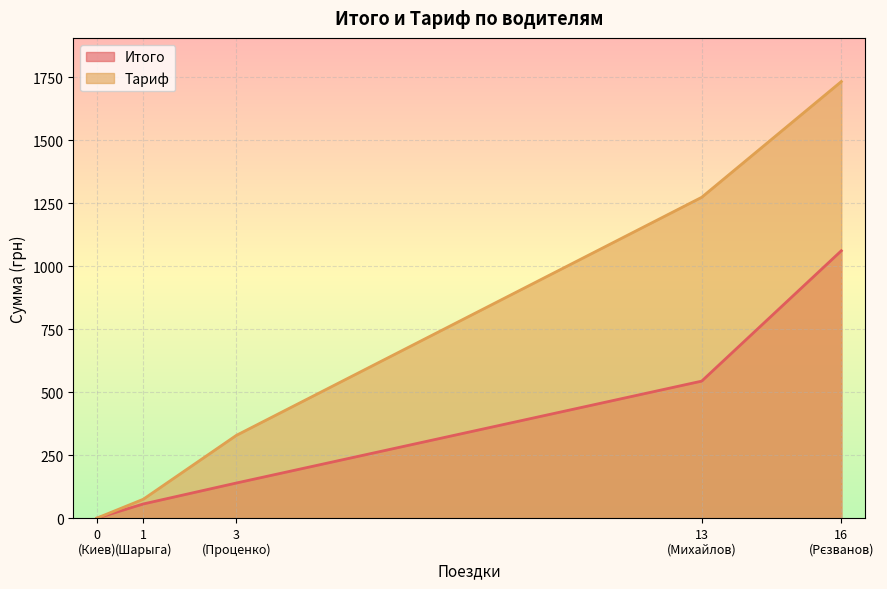

What is the difference between the second highest and minimum values in the Итого series?

543.8